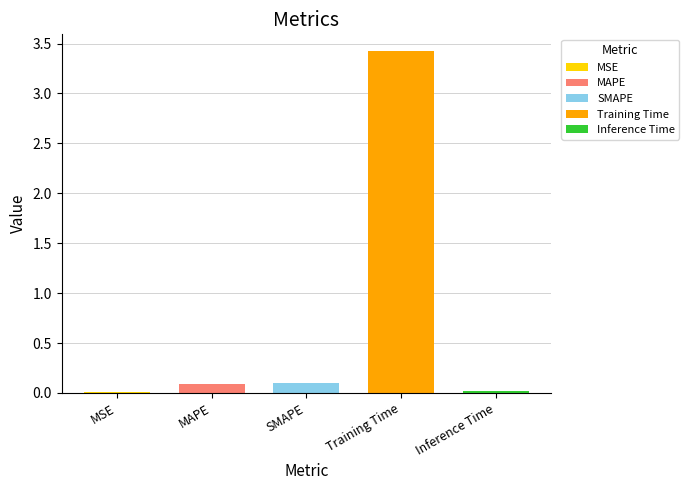

At which category does the chart reach its minimum across all series?

MSE